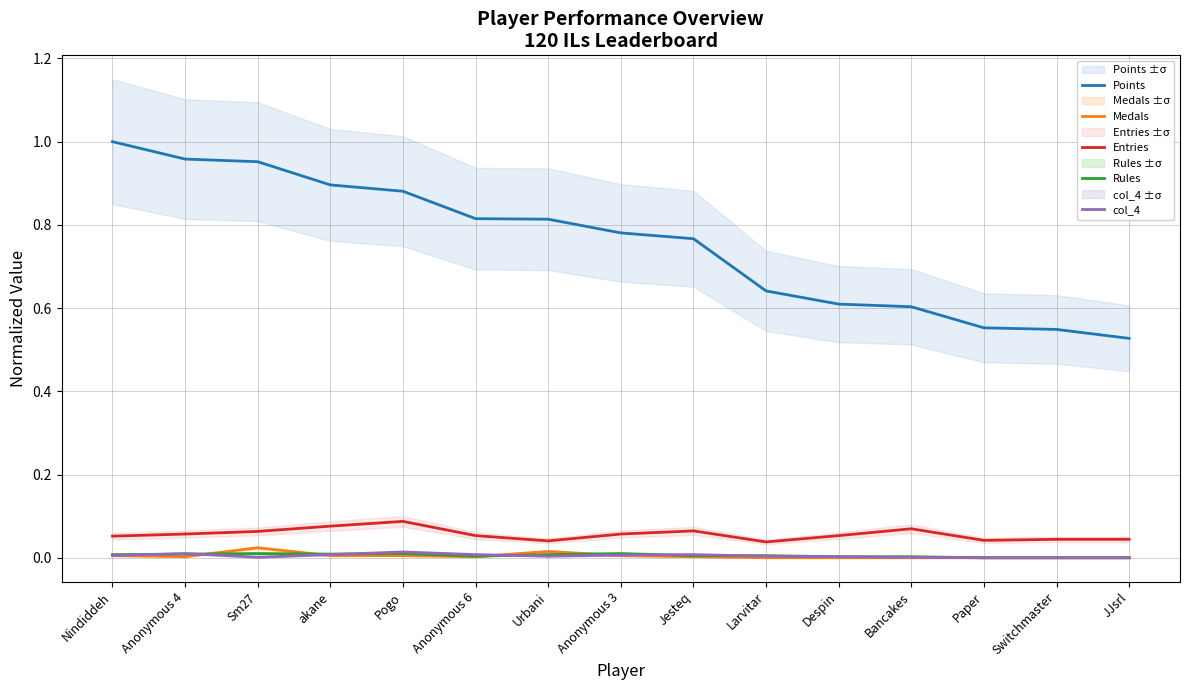

Which series has the largest total across all categories?

Points